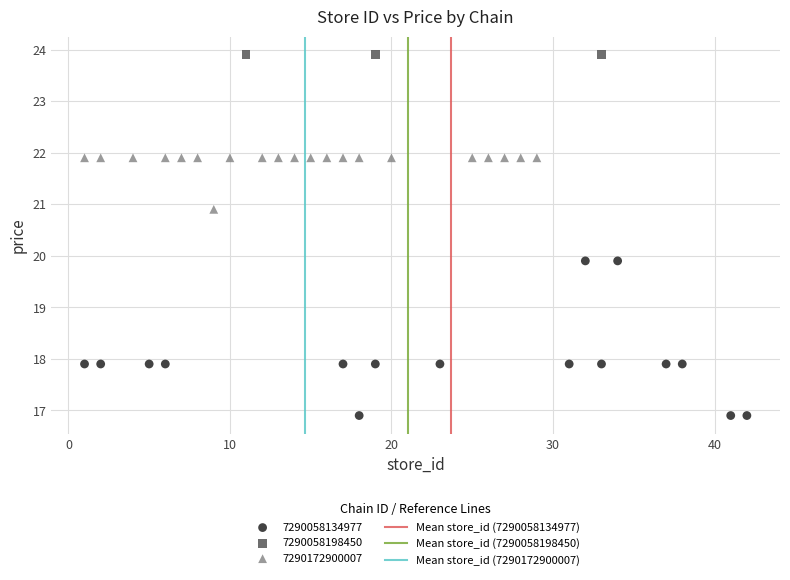

Which series reaches the maximum Y coordinate?

7290058198450